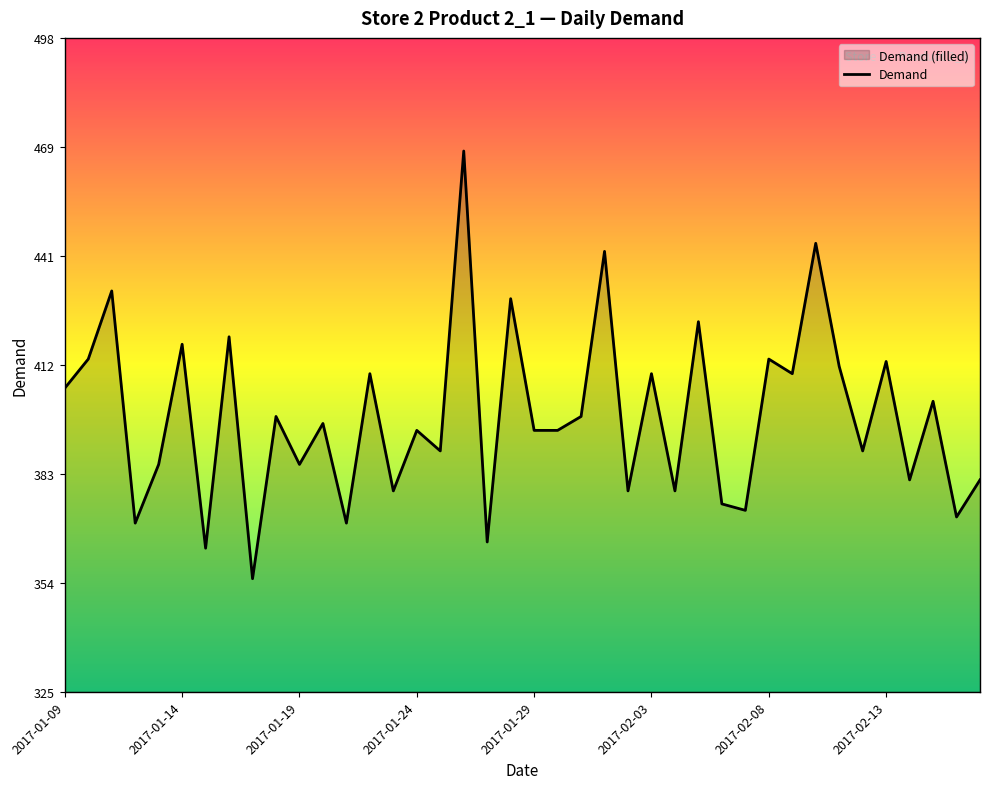

Is it true that the value at 2017-02-08 is 93.0?

False